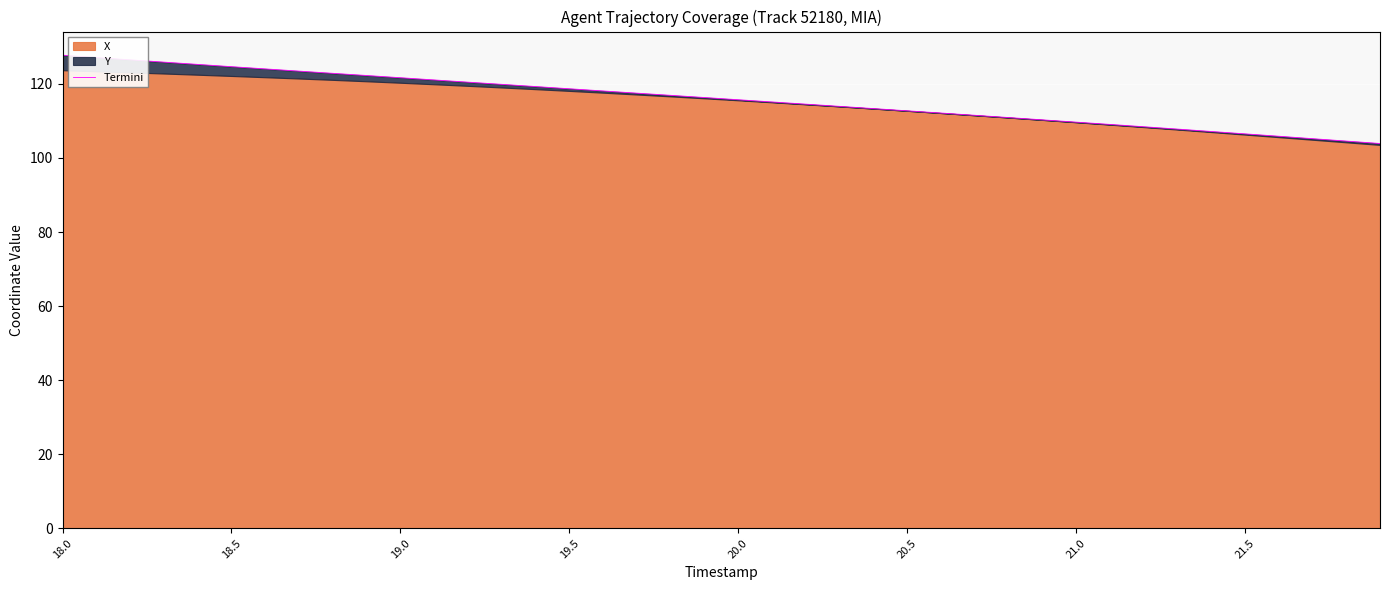

Is it true that the value at 39 is 103.9?

True